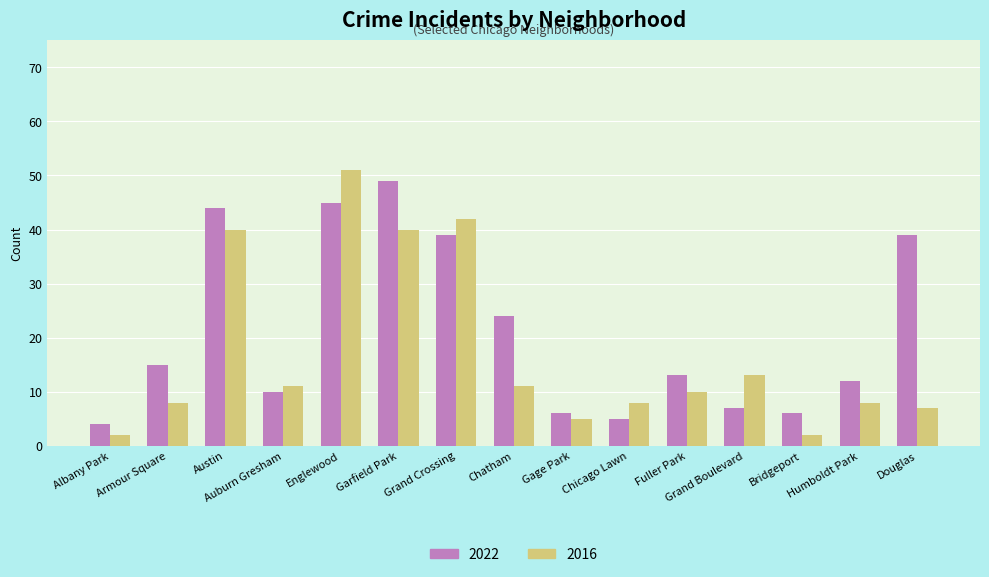

What is the average value of the 2022 series?

21